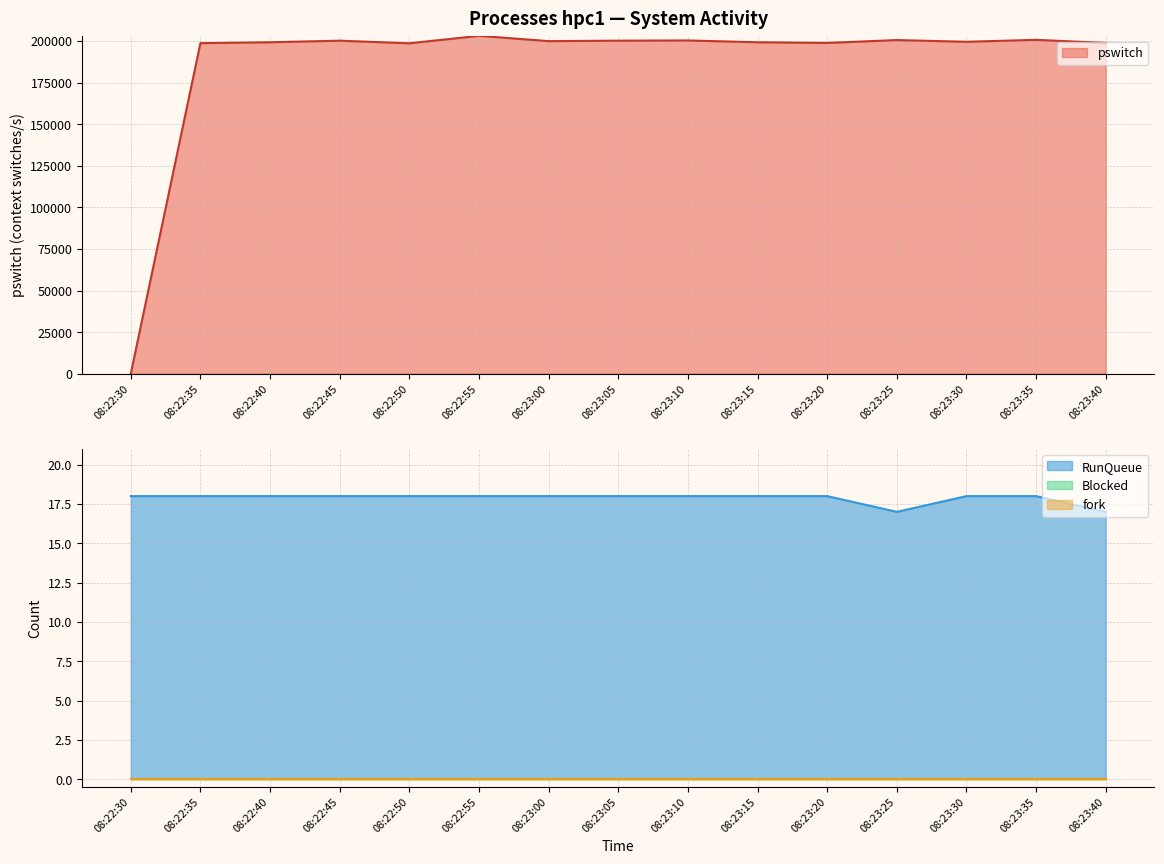

The value of RunQueue at 08:22:50 is 31.4. True or false?

False